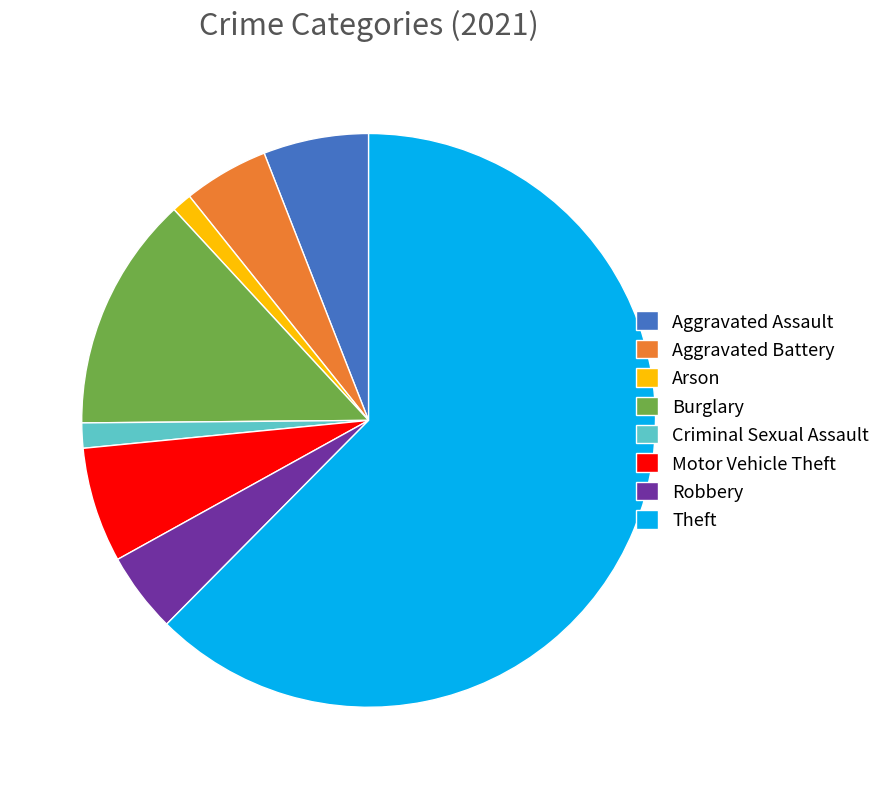

Does Criminal Sexual Assault account for over 50% of the chart?

No